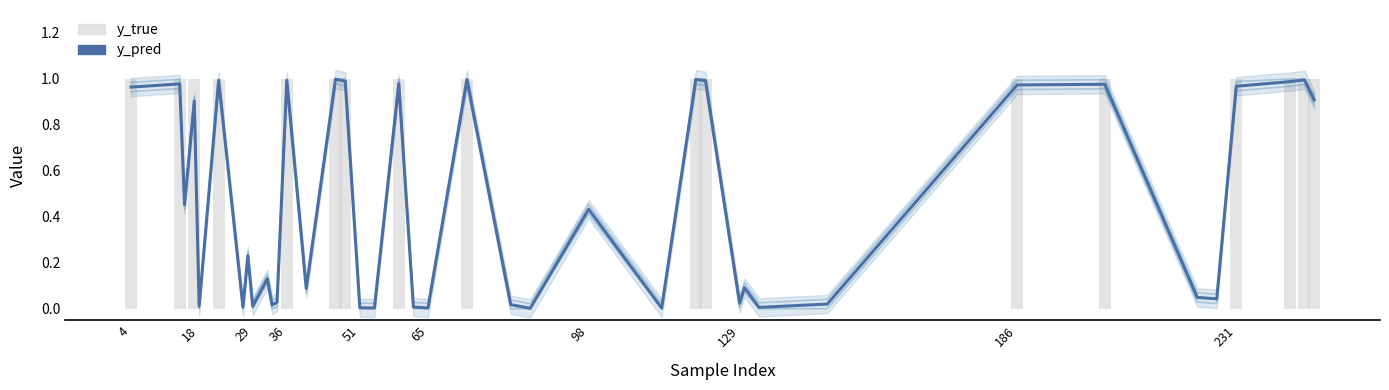

At how many categories does at least one series exceed 0?

40